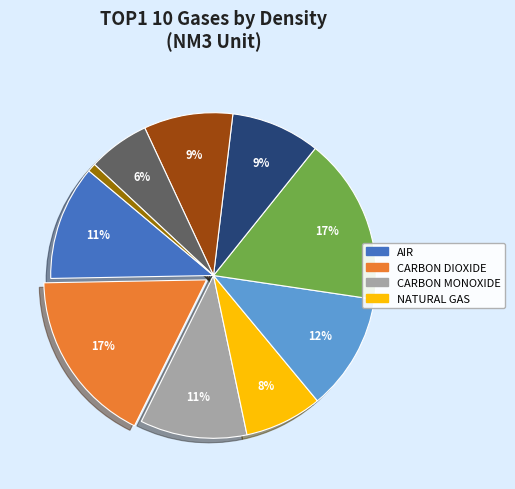

Is there any slice that represents more than half of the pie?

No